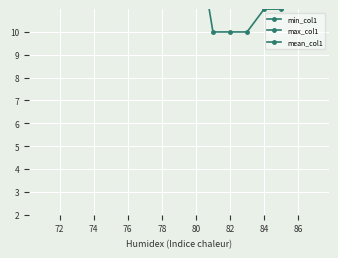

What is the lowest value of the max_col1 series?

22.0